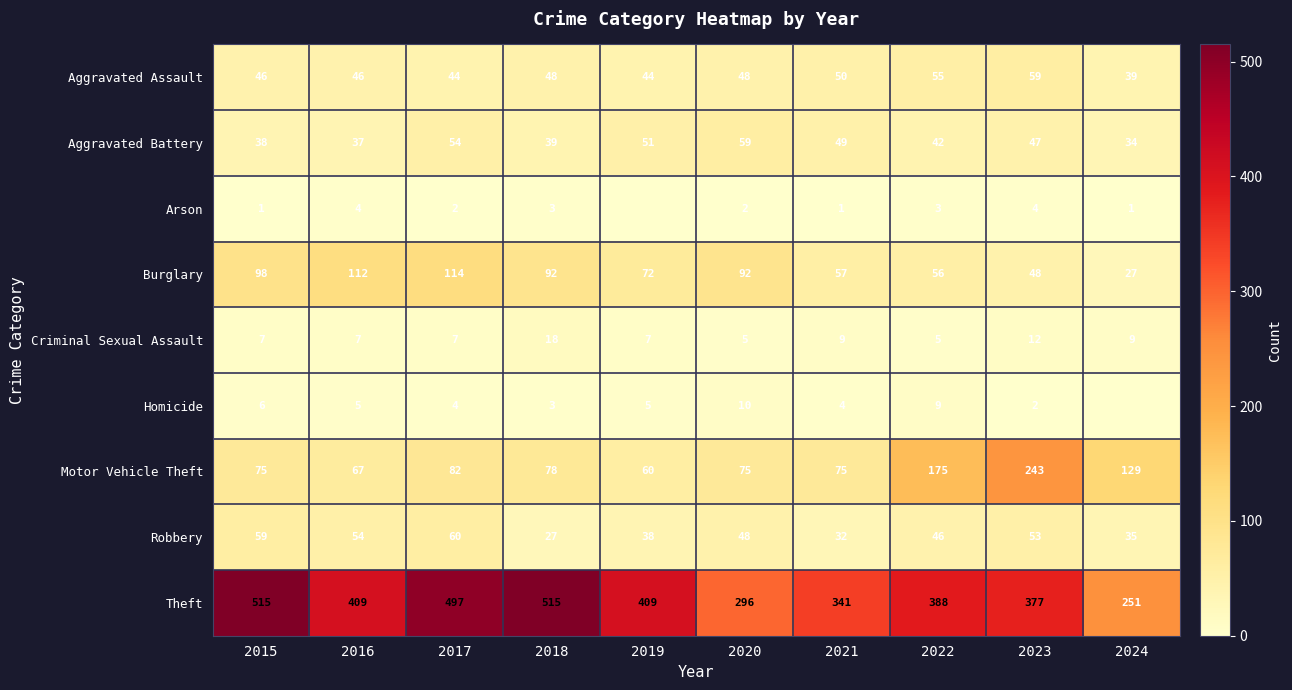

What is the difference between the highest and lowest values at 2022?

385